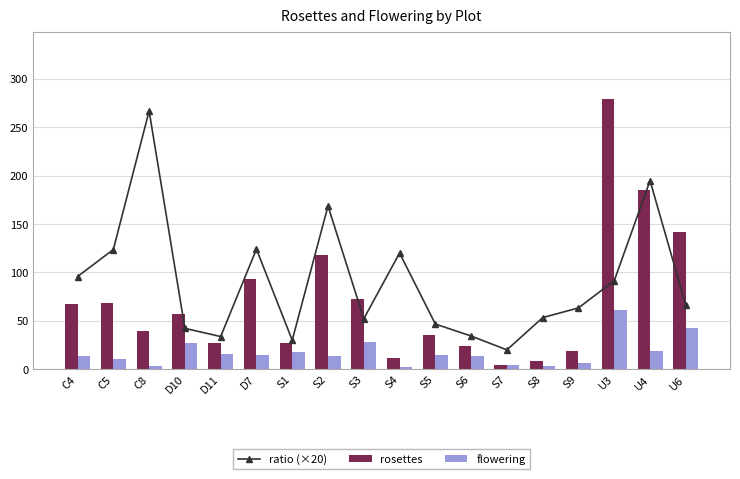

What is the value of the ratio (×20) bar at the 4th from the left?

42.2